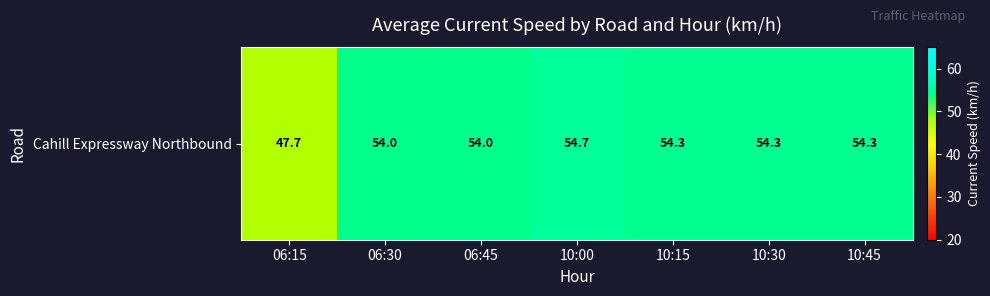

What is the difference between the maximum and minimum values?

7.0